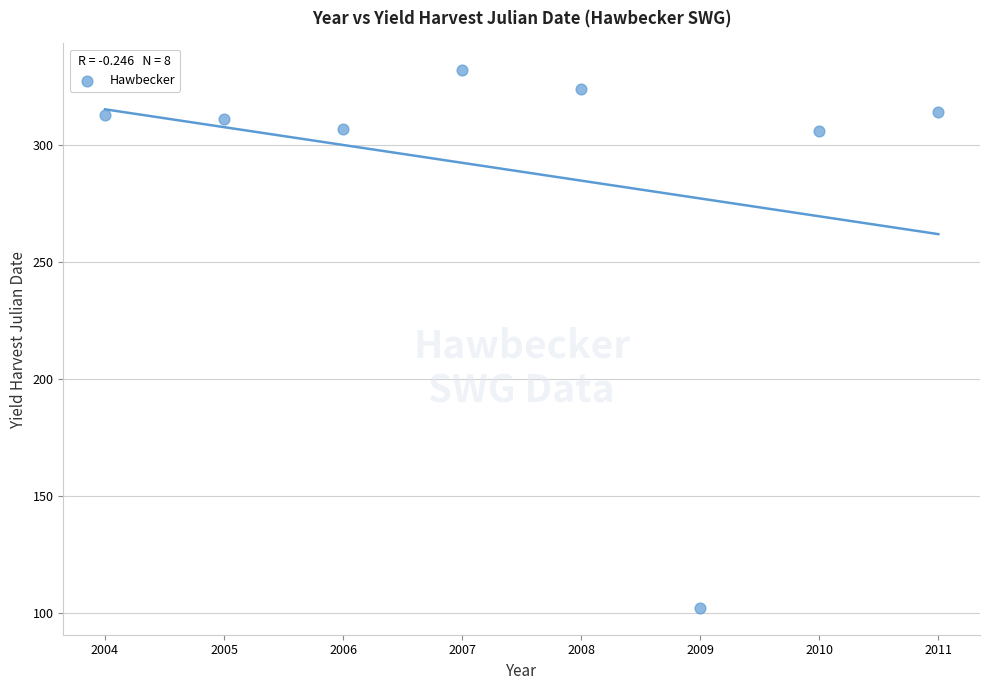

What is the range of Y values (max minus min)?

230